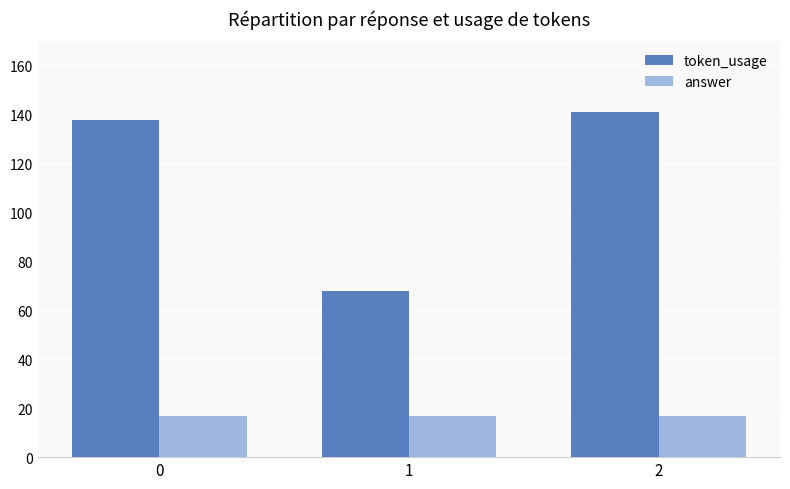

What are all the series names shown in the legend?

token_usage, answer